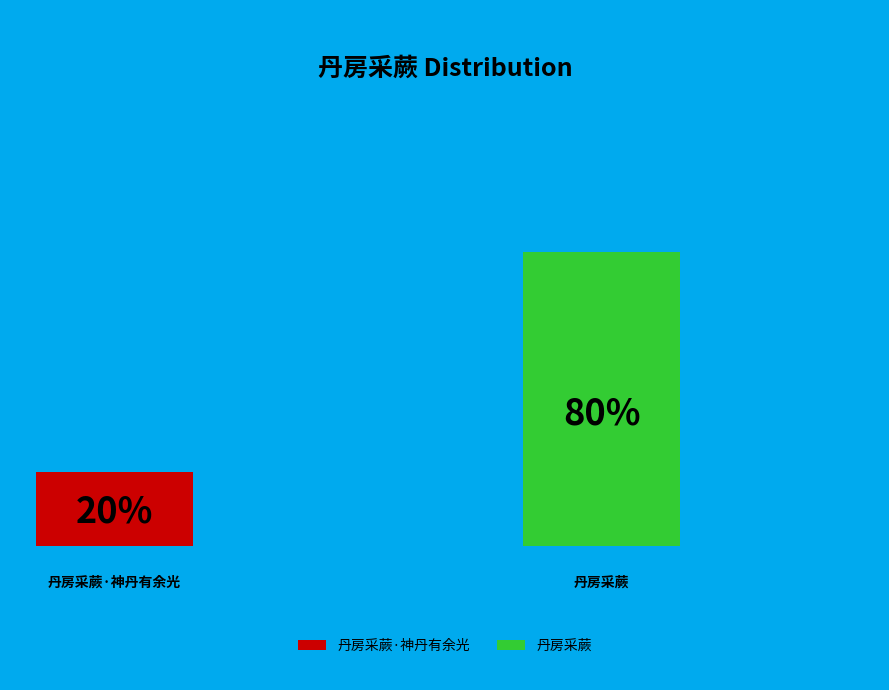

To the nearest percent, what percentage of the pie is 丹房采蕨?

80%